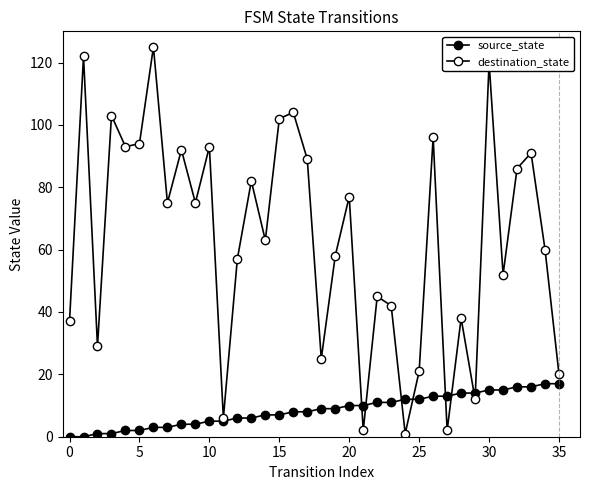

What is the label of the 25th point from the left?

24